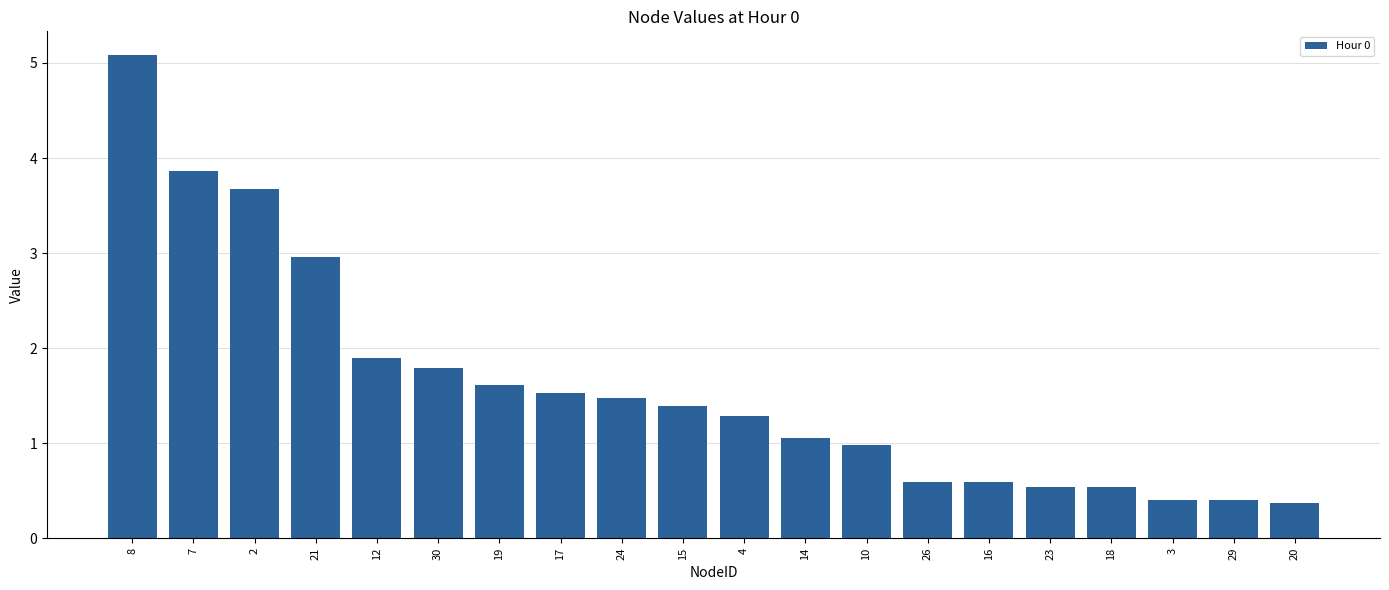

What is the approximate value at 24?

1.5